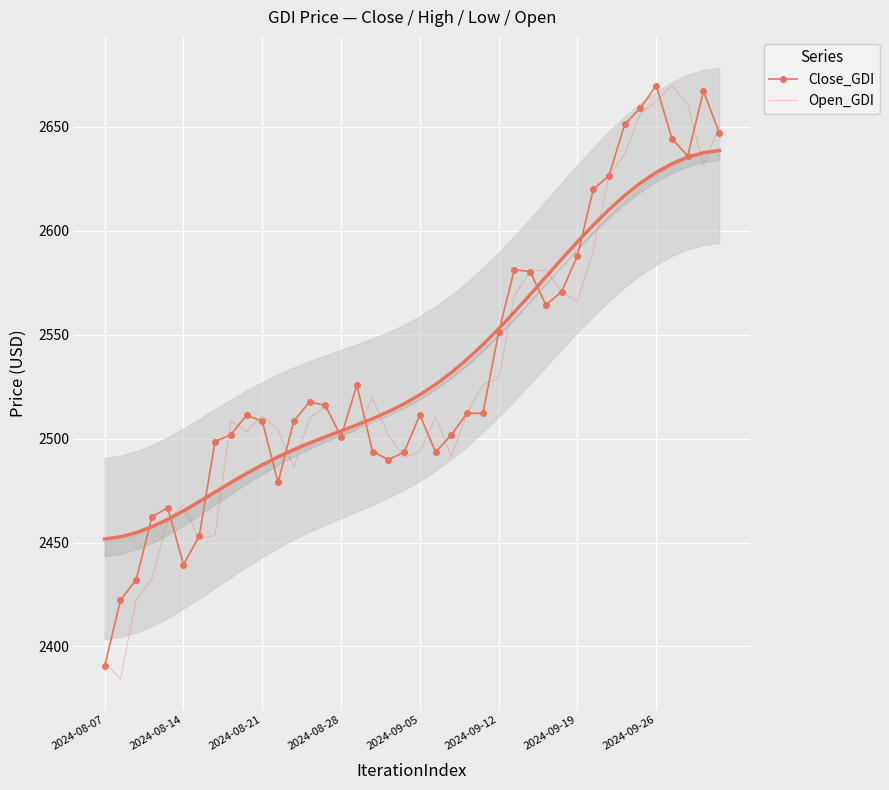

In Open_GDI, how many points are higher than both neighbors (excluding endpoints)?

8